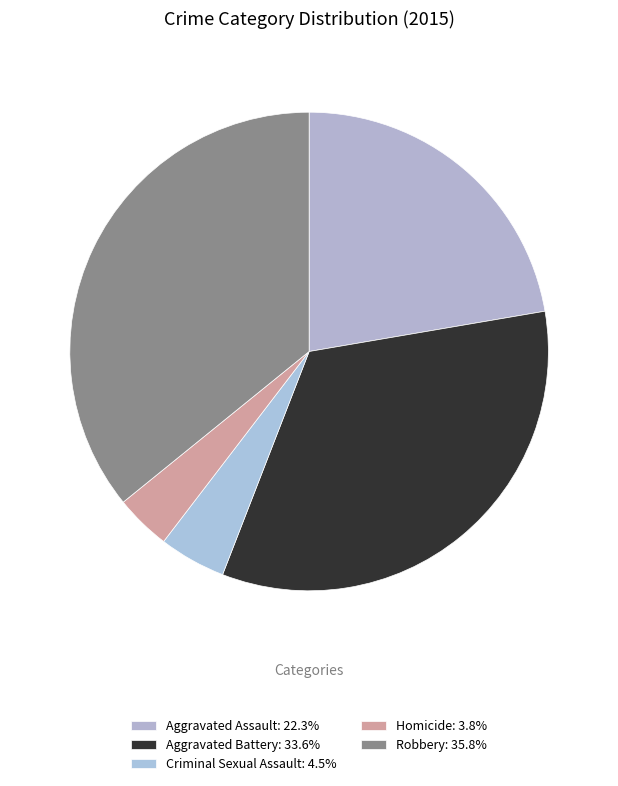

Do Aggravated Battery and Aggravated Assault together represent more than half of the pie?

Yes